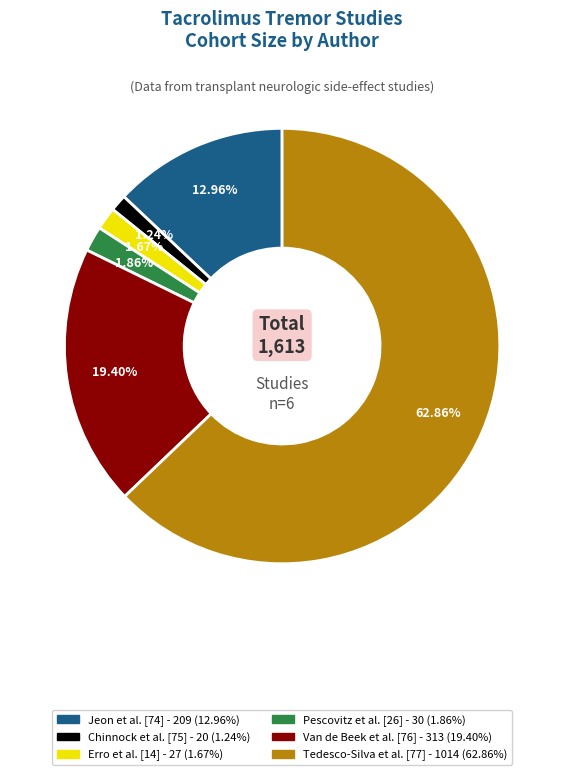

Is it true that Van de Beek et al. [76] is 19% of the pie?

True